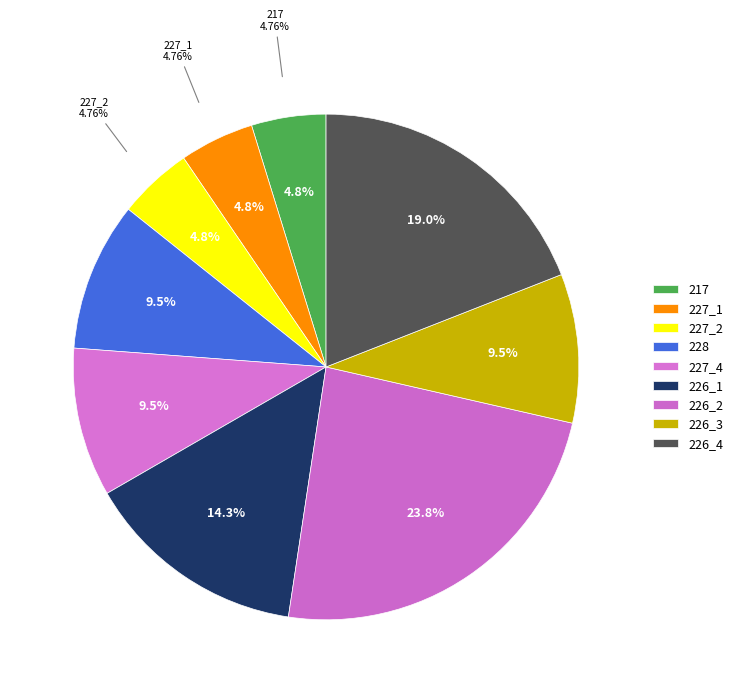

Which category has the biggest portion of the pie?

226_2